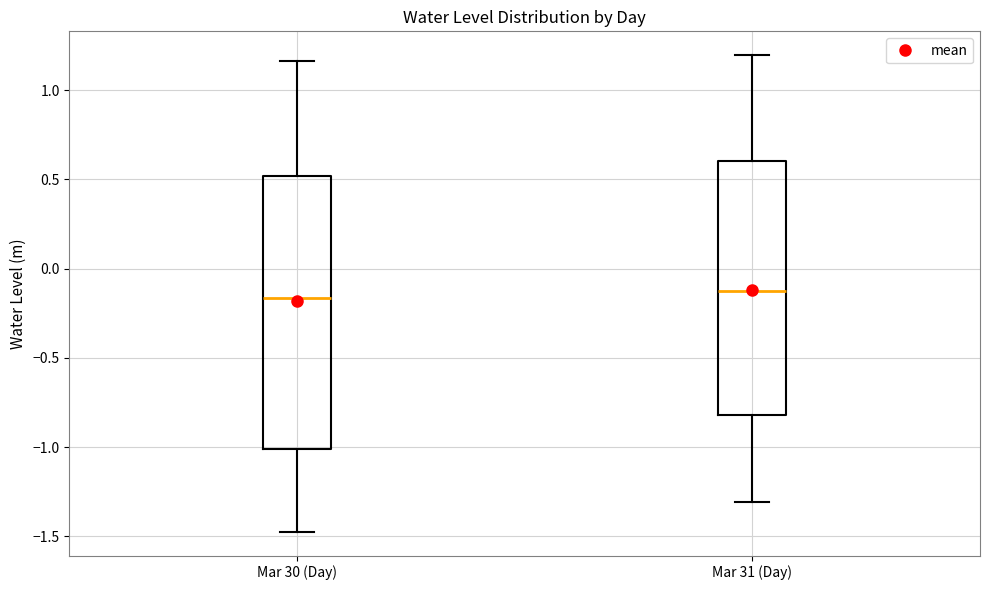

Reading left to right, read every box against the y-axis: the position of its median line, the range the box covers, and the ends of its whiskers. The values are not printed on the chart, so give them approximately, as read against the axis.

Mar 30 (Day): median -0.15, box -1.00 to 0.50, whiskers -1.45 to 1.15
Mar 31 (Day): median -0.15, box -0.80 to 0.60, whiskers -1.30 to 1.20